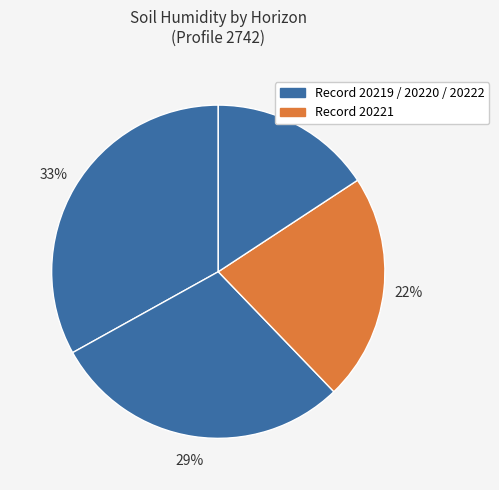

Count the number of slices in the pie.

4